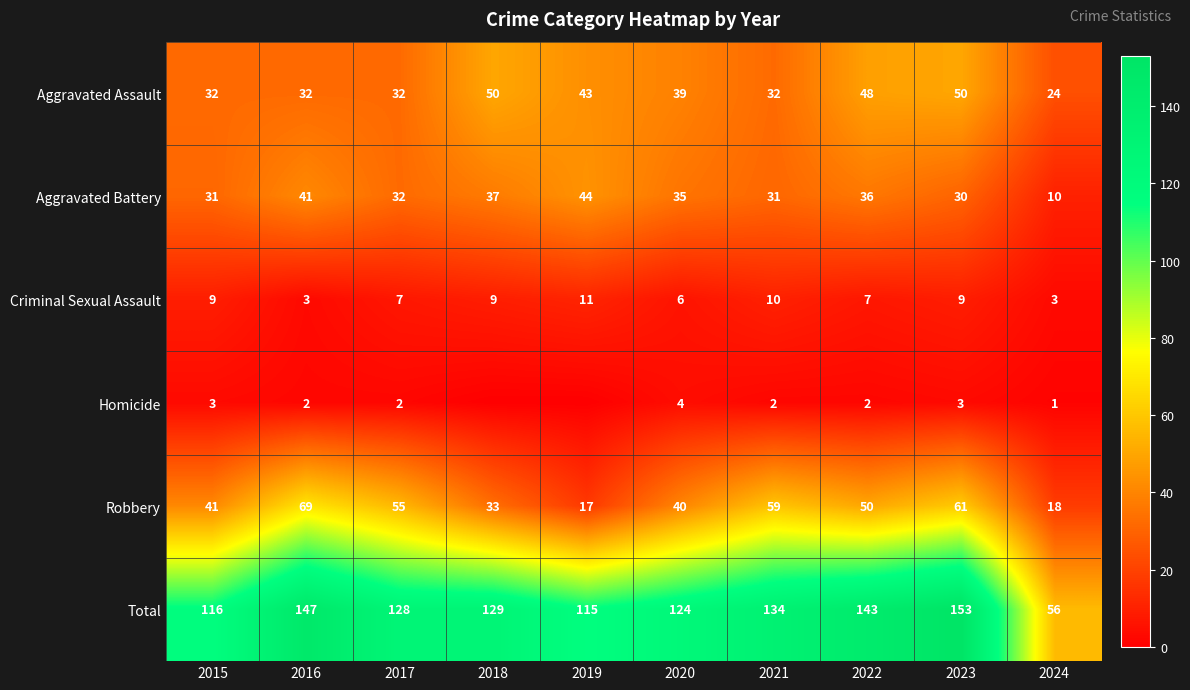

At which label does Robbery first exceed 50?

2016